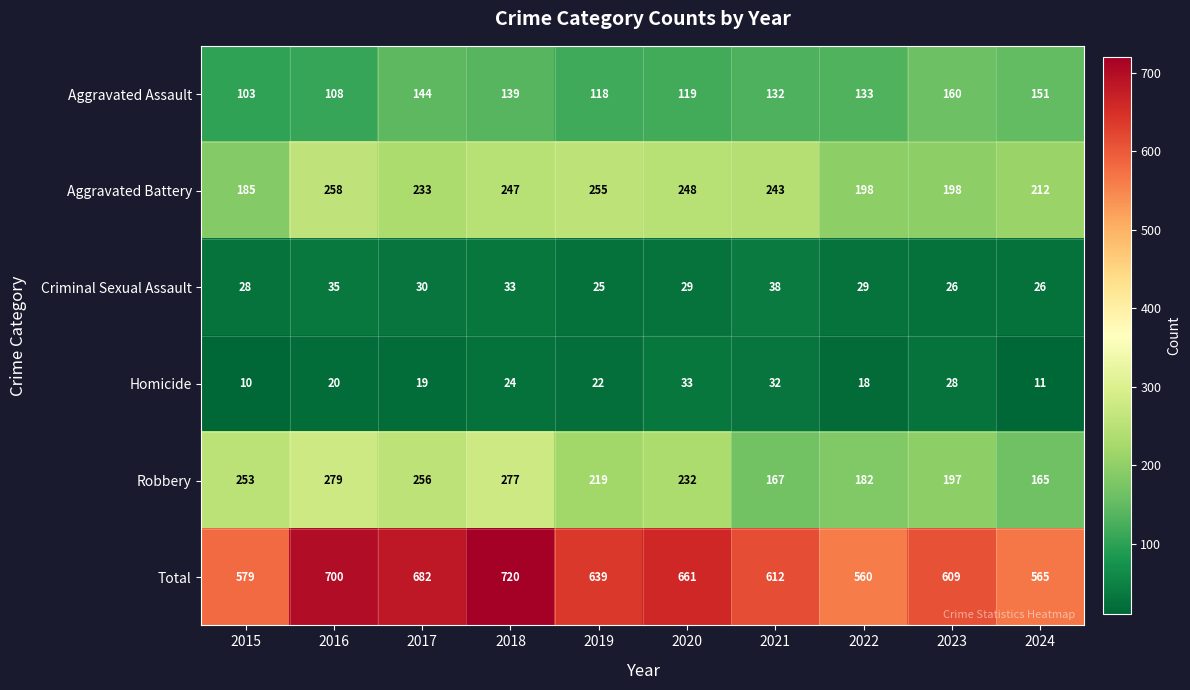

Rank the series by their maximum value, from highest to lowest.

Total, Robbery, Aggravated Battery, Aggravated Assault, Criminal Sexual Assault, Homicide